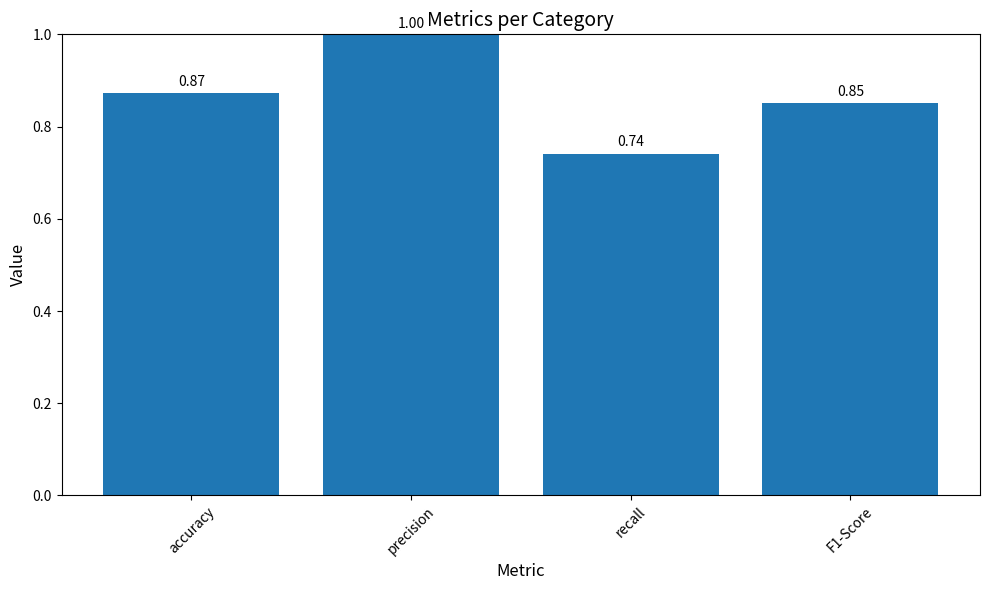

Which has a higher value, precision or recall?

precision